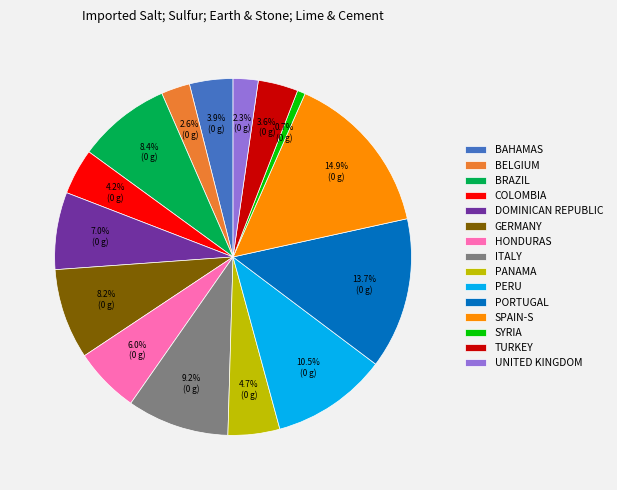

How many segments does this pie chart have?

15